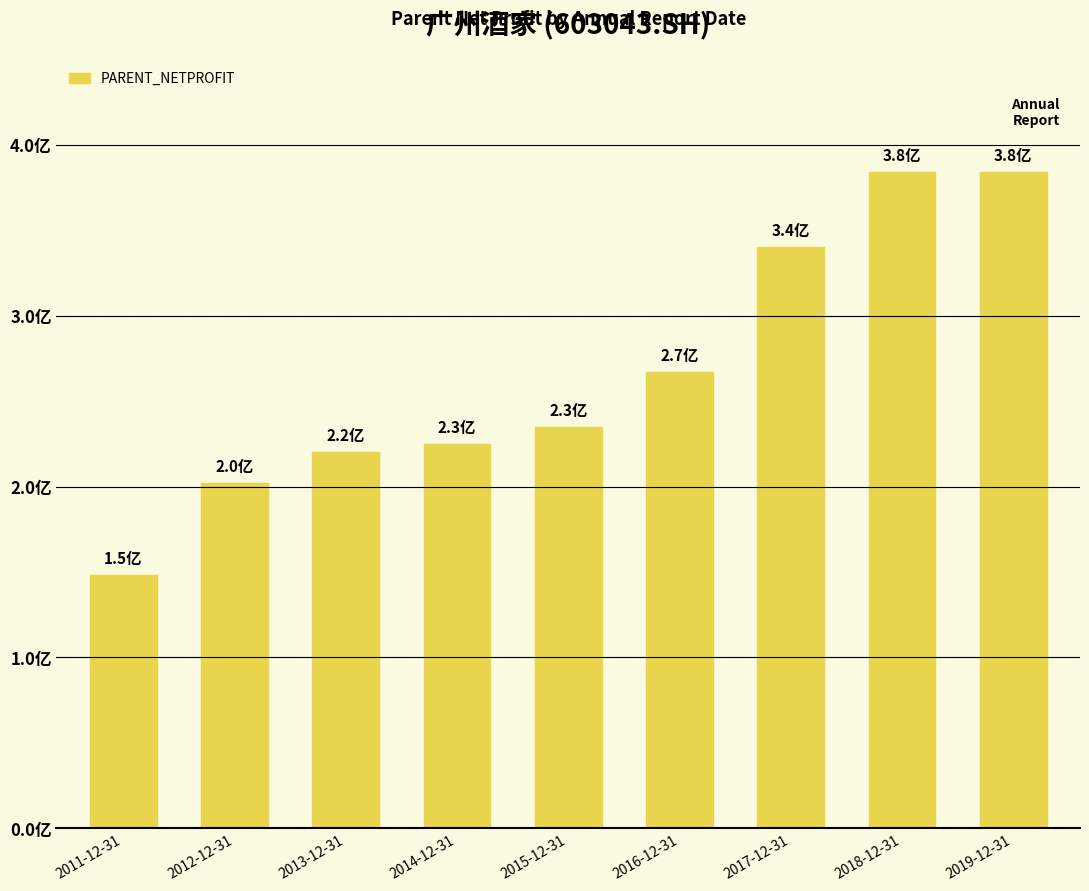

Does the chart contain stacked bars?

No